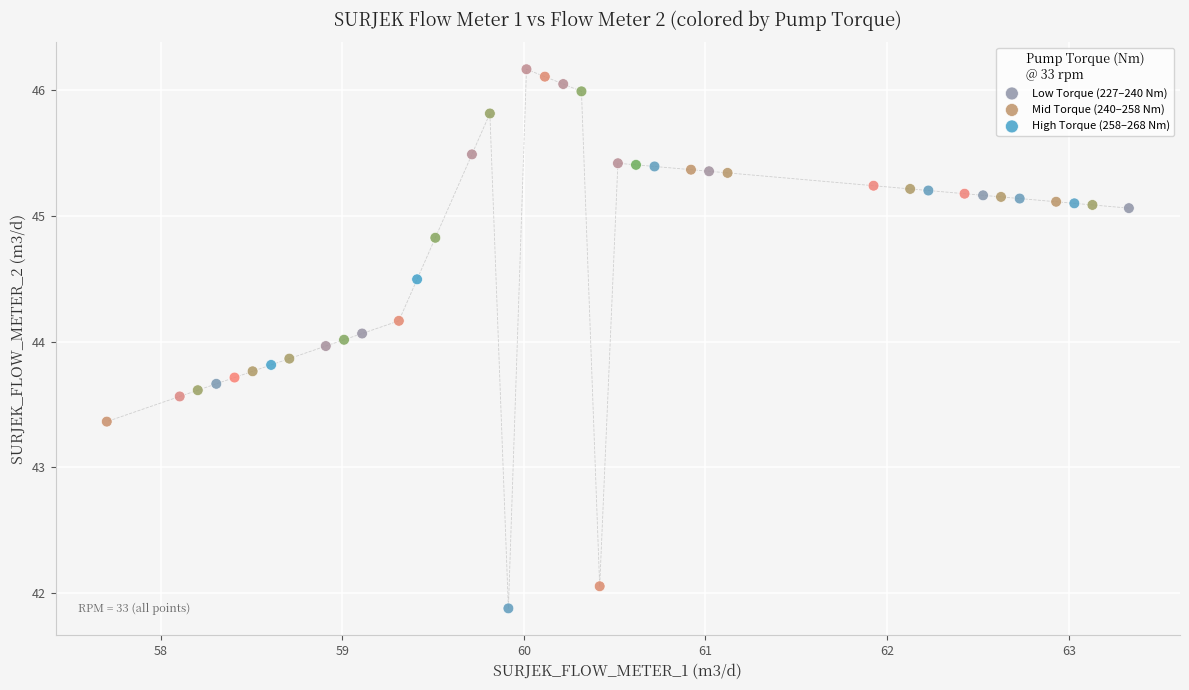

What are all the series names shown in the legend?

Low Torque (227–240 Nm), Mid Torque (240–258 Nm), High Torque (258–268 Nm)